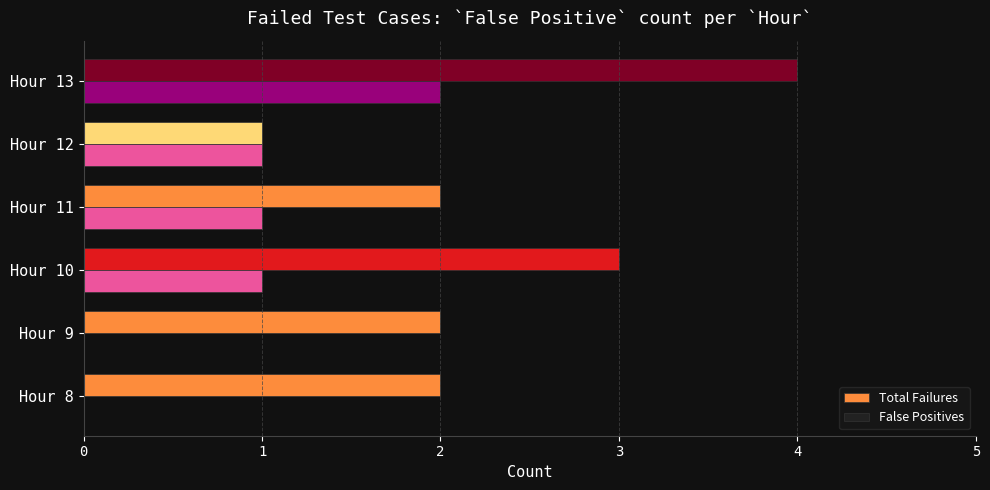

Count the Total Failures values in the range 2 to 3.

4